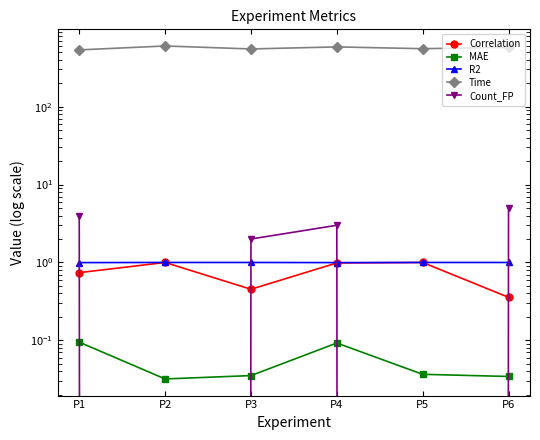

At how many categories does at least one series exceed 166?

6